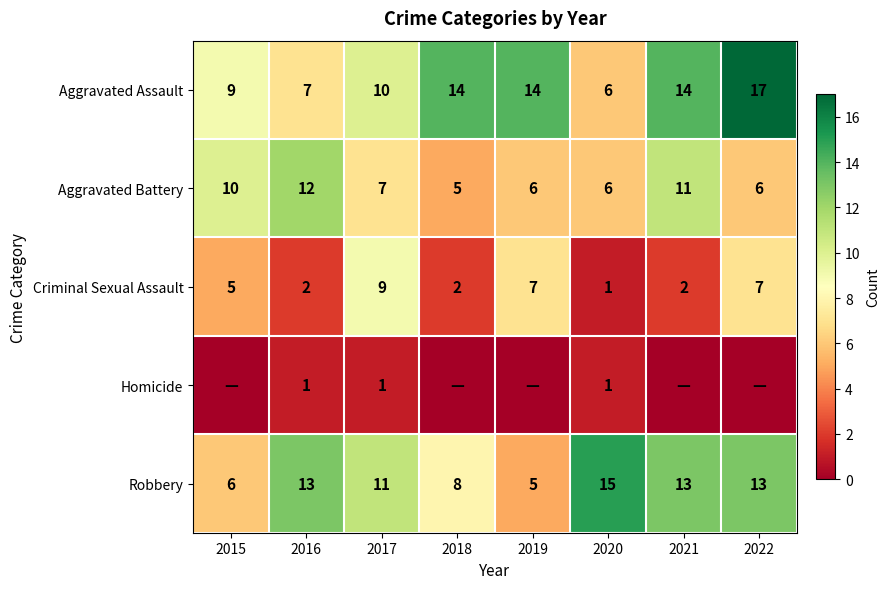

What is the difference between the highest and lowest values at 2015?

10